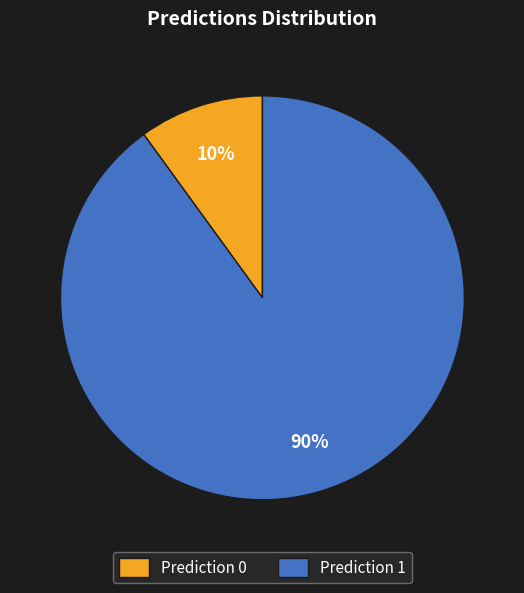

Which category accounts for the majority?

Prediction 1